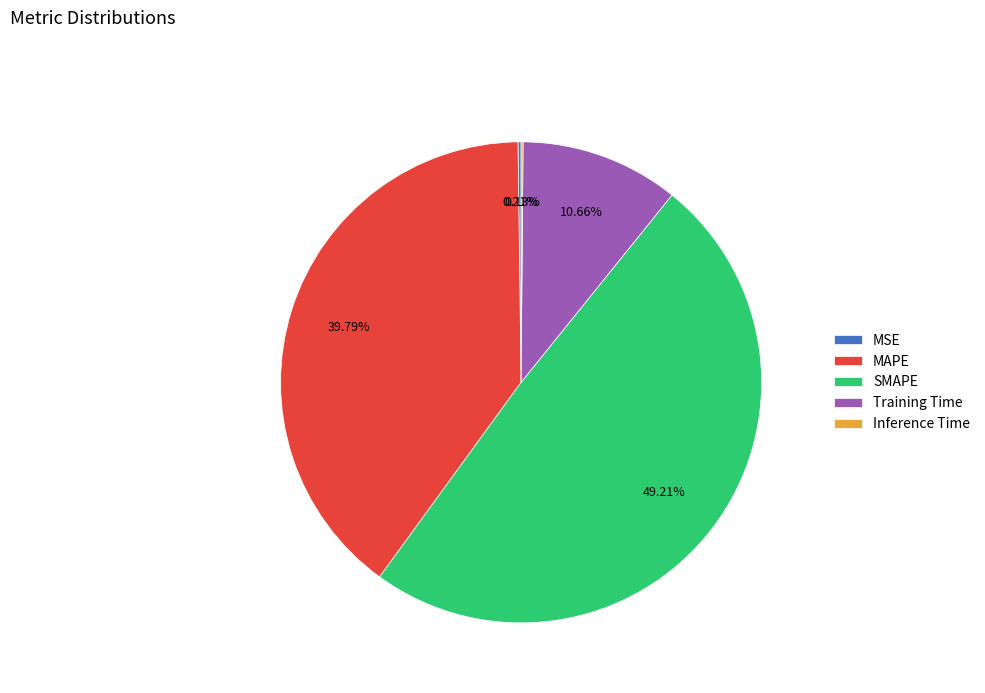

Do SMAPE and MAPE together represent more than half of the pie?

Yes